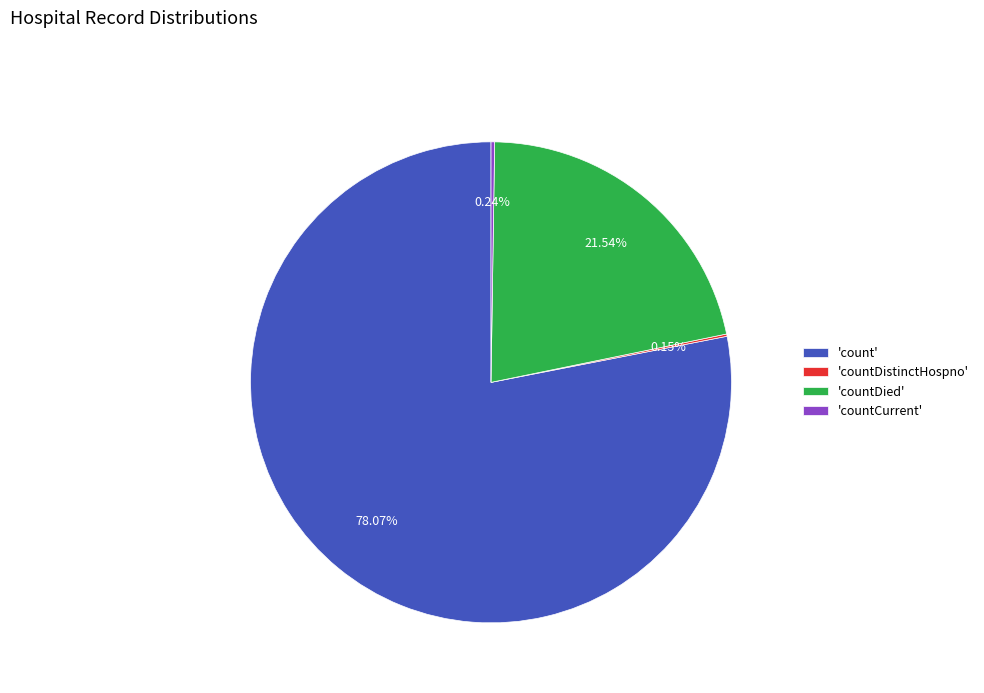

Does any single category account for the majority?

Yes